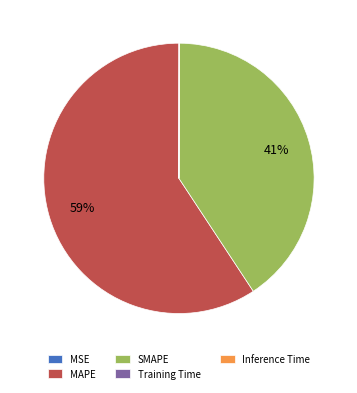

Which category has the biggest portion of the pie?

MAPE